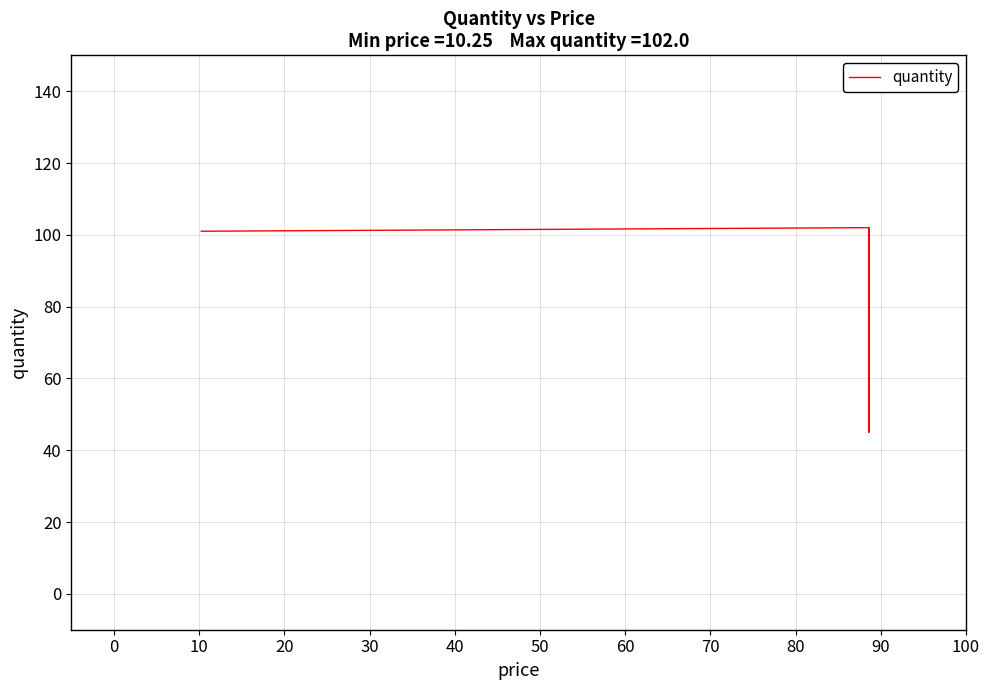

Does the chart have visible grid lines?

Yes